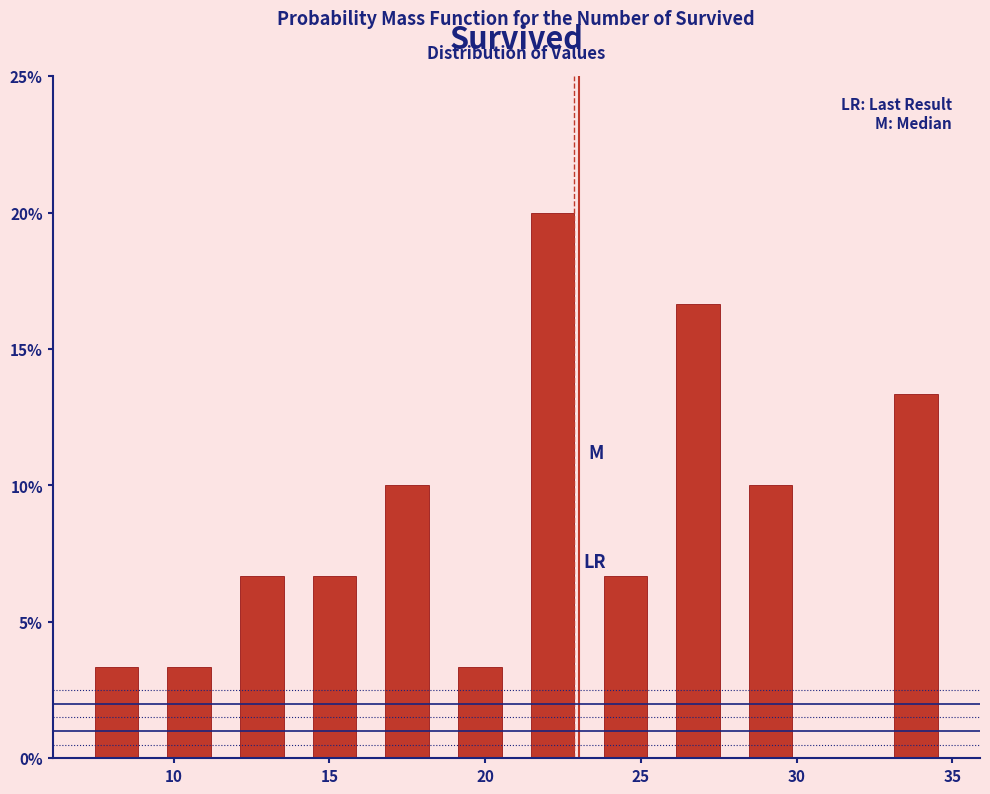

How tall is the bar that spans 9.5 to 11.5 on the x-axis? Neither the bar edges nor the heights are printed on the chart, so give them approximately, as read against the axes.

3.5